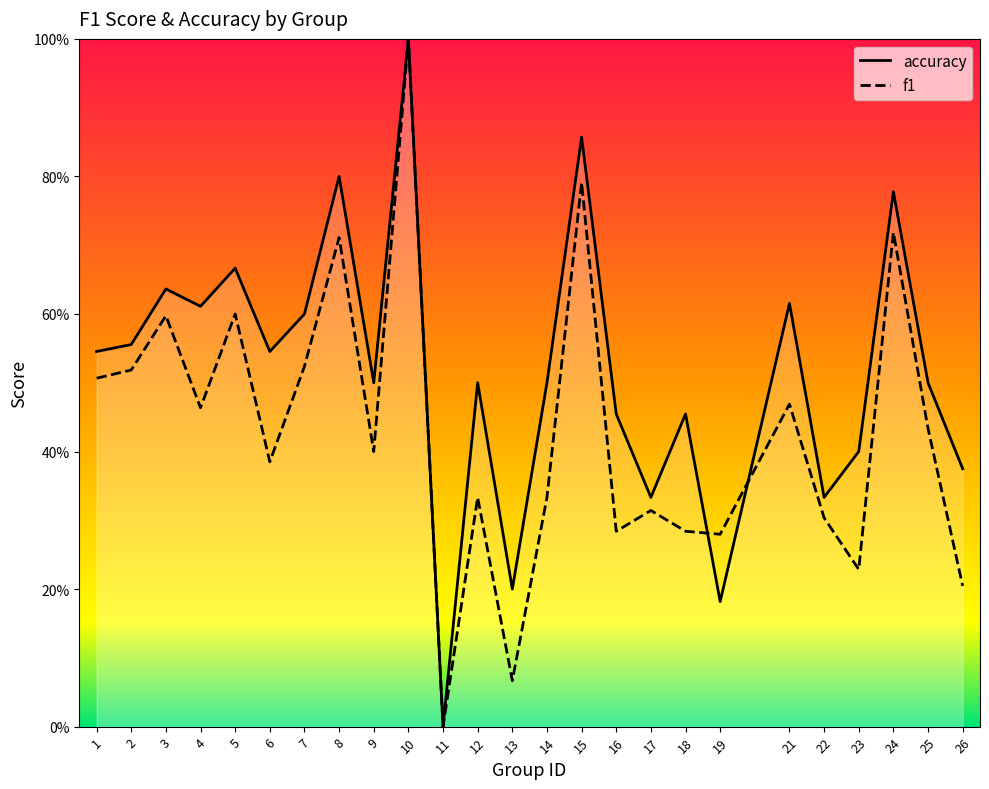

What are all the series names shown in the legend?

f1, accuracy